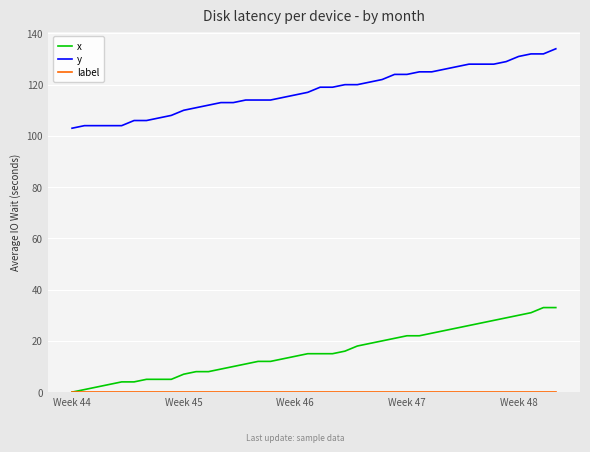

What is the maximum value shown in the chart?

134